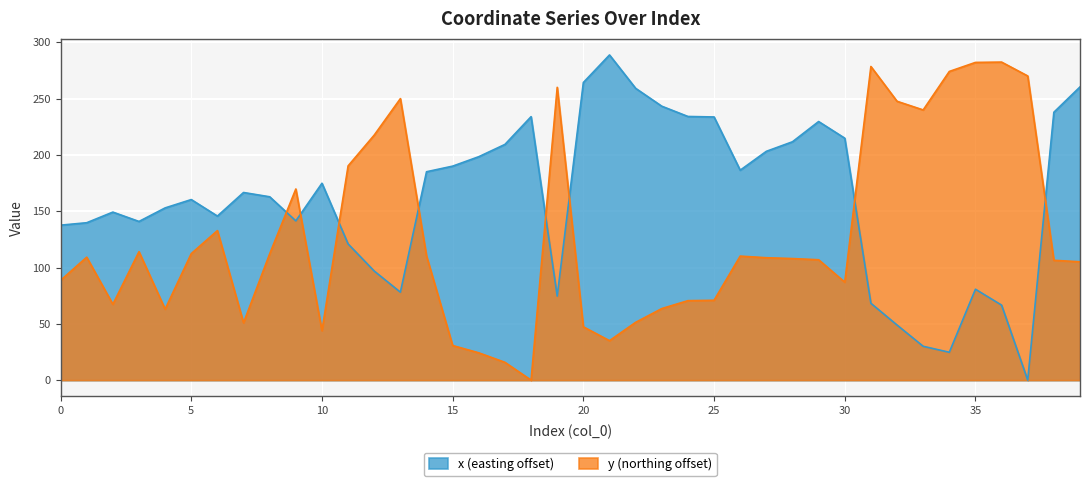

What are all the series names shown in the legend?

x (easting offset), y (northing offset)